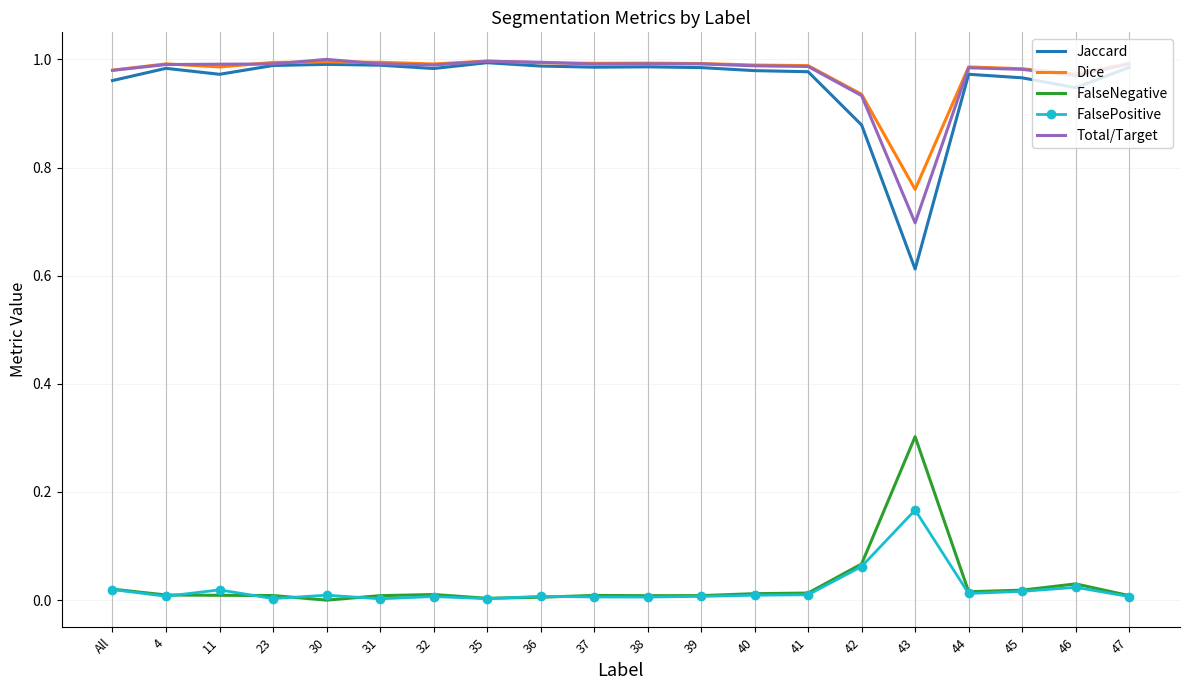

The FalseNegative series shows 0.0 at 47. True or false?

True